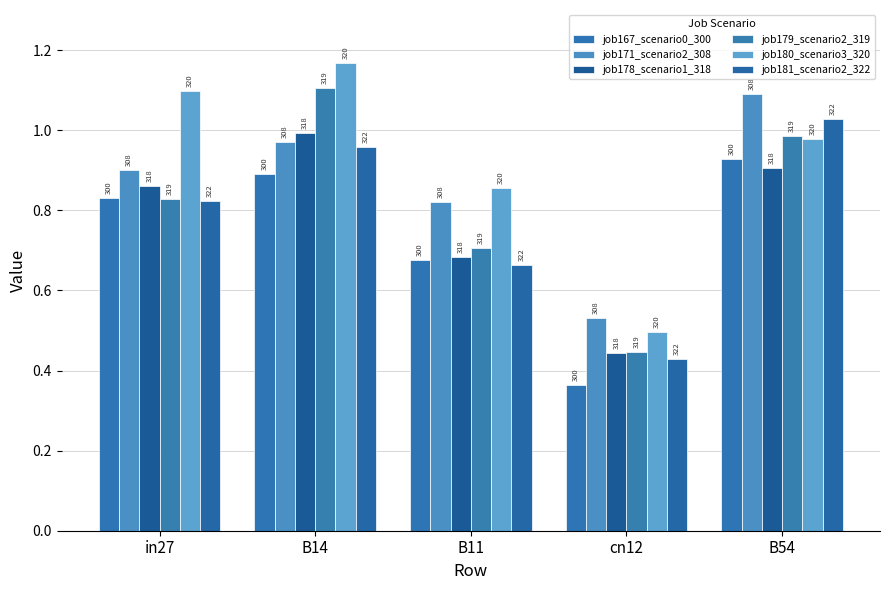

How many groups of bars are there?

5